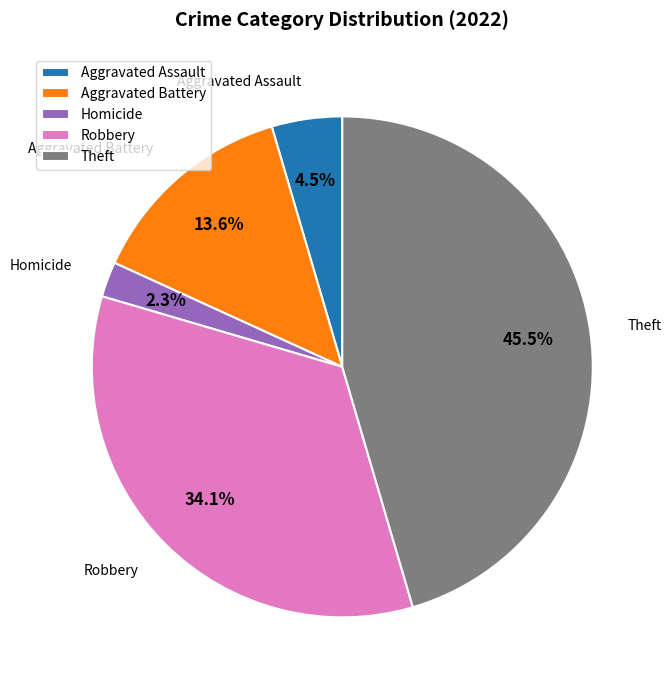

Rank the categories by value from highest to lowest.

Theft, Robbery, Aggravated Battery, Aggravated Assault, Homicide